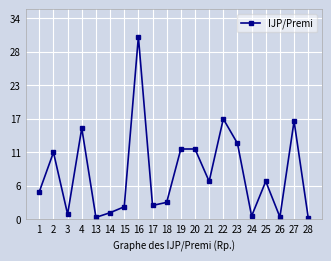

Reading left to right, extract all data points from this chart.

4.6	11.3	0.8	15.3	0.3	1.1	2.1	30.7	2.3	2.8	11.8	11.8	6.4	16.9	12.8	0.5	6.4	0.4	16.5	0.3